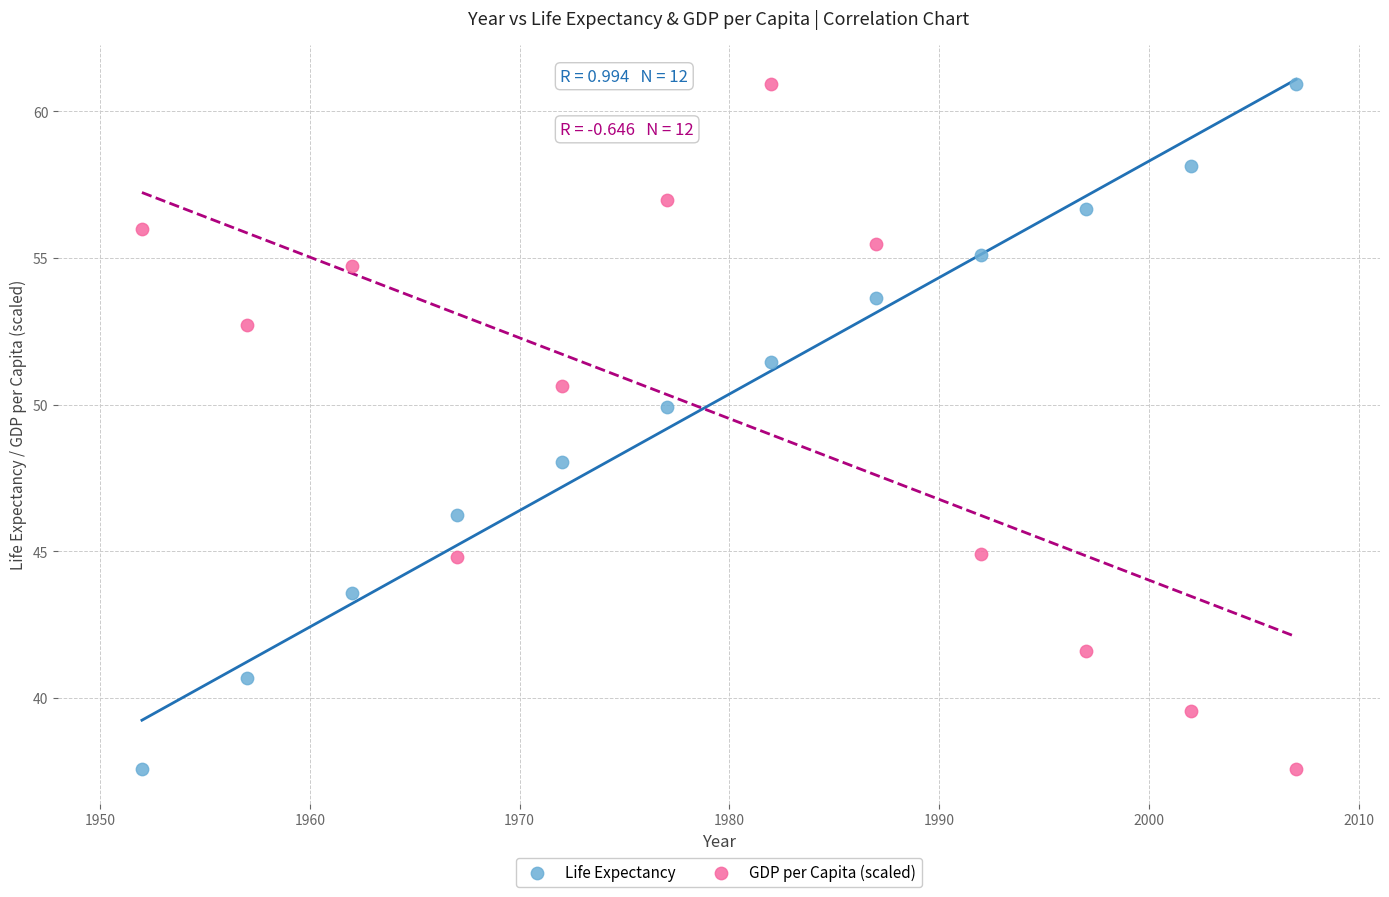

Across all data points, what is the range of X values (max minus min)?

55.0